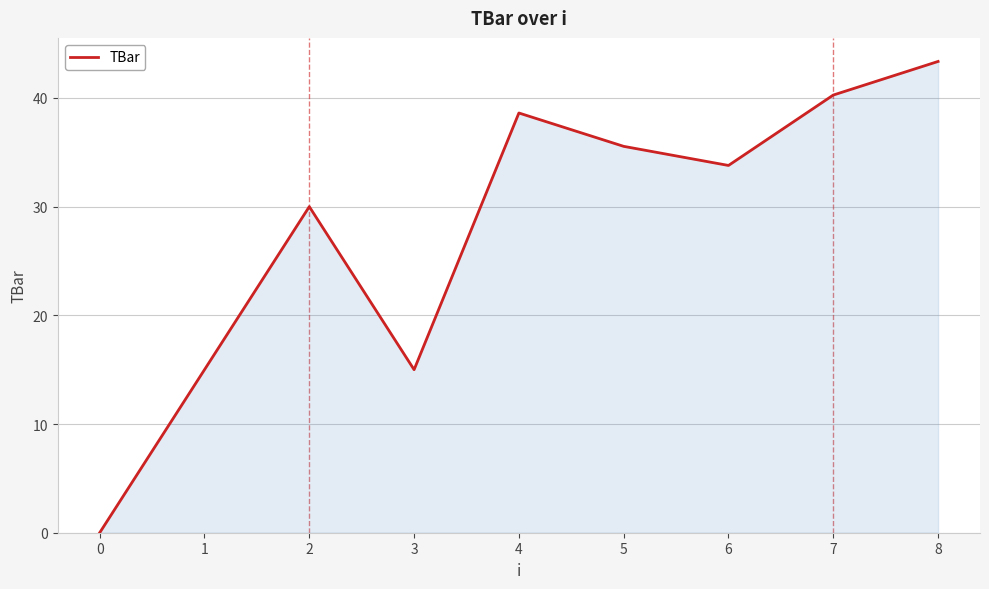

The value at 2 is 9.4. True or false?

False